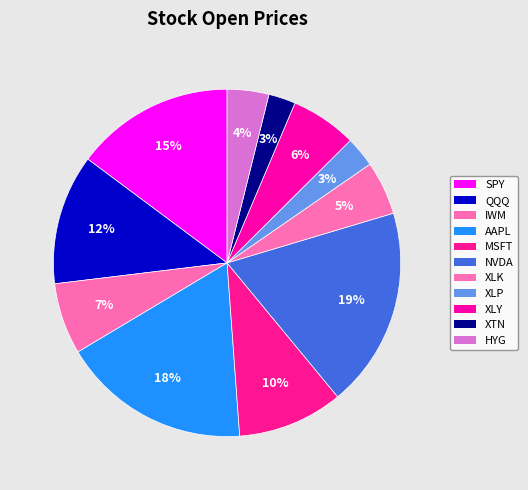

Count the number of slices in the pie.

11